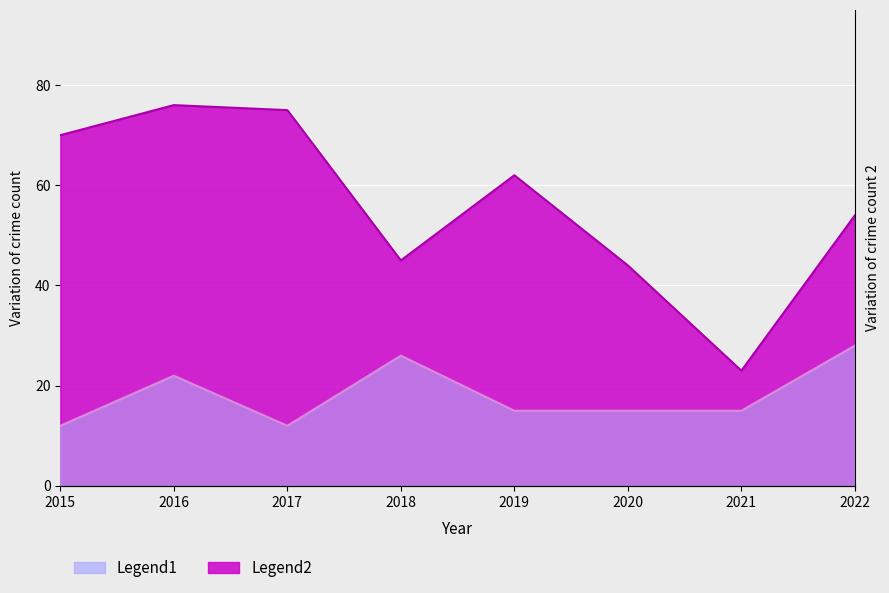

How many lines are shown in the chart?

2